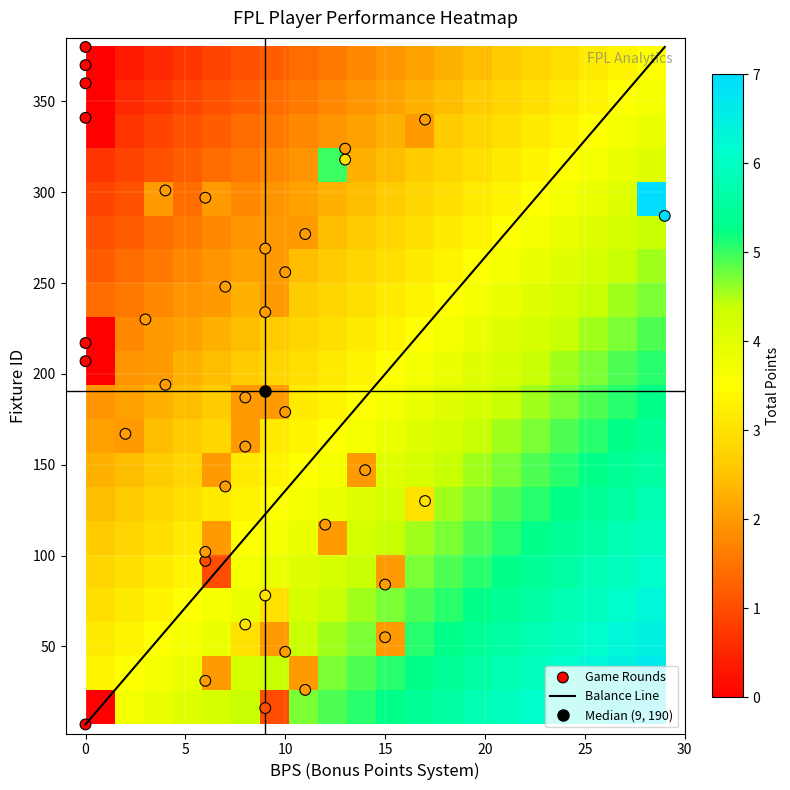

Reading left to right, list all the values displayed in this chart.

row_labels: 0=0	1=1	2=2	3=3	4=4	5=5	6=6	7=7	8=8	9=9	10=10	11=11	12=12	13=13	14=14	15=15	16=16	17=17	18=18	19=19	20=20	21=21	22=22	23=23	24=24	25=25	26=26	27=27	28=28	29=29	30=30	31=31	32=32	33=33	34=34	35=35	36=36	37=37
bps_vals: 0=0	1=9	2=11	3=6	4=10	5=15	6=8	7=9	8=15	9=6	10=6	11=12	12=17	13=7	14=14	15=8	16=2	17=8	18=4	19=10	20=0	21=3	22=9	23=7	24=10	25=9	26=11	27=6	28=29	29=4	30=13	31=13	32=17	33=0	34=0	35=0	36=0	37=0
fixture_vals: 0=7	1=16	2=26	3=31	4=47	5=55	6=62	7=78	8=84	9=97	10=102	11=117	12=130	13=138	14=147	15=160	16=167	17=187	18=194	19=179	20=217	21=230	22=234	23=248	24=256	25=269	26=277	27=297	28=287	29=301	30=318	31=324	32=340	33=341	34=360	35=207	36=370	37=380
total_points: 0=0	1=1	2=2	3=2	4=2	5=2	6=3	7=3	8=2	9=1	10=2	11=2	12=3	13=2	14=2	15=2	16=2	17=2	18=2	19=2	20=0	21=2	22=2	23=2	24=2	25=2	26=2	27=2	28=7	29=2	30=3	31=2	32=2	33=0	34=0	35=0	36=0	37=0